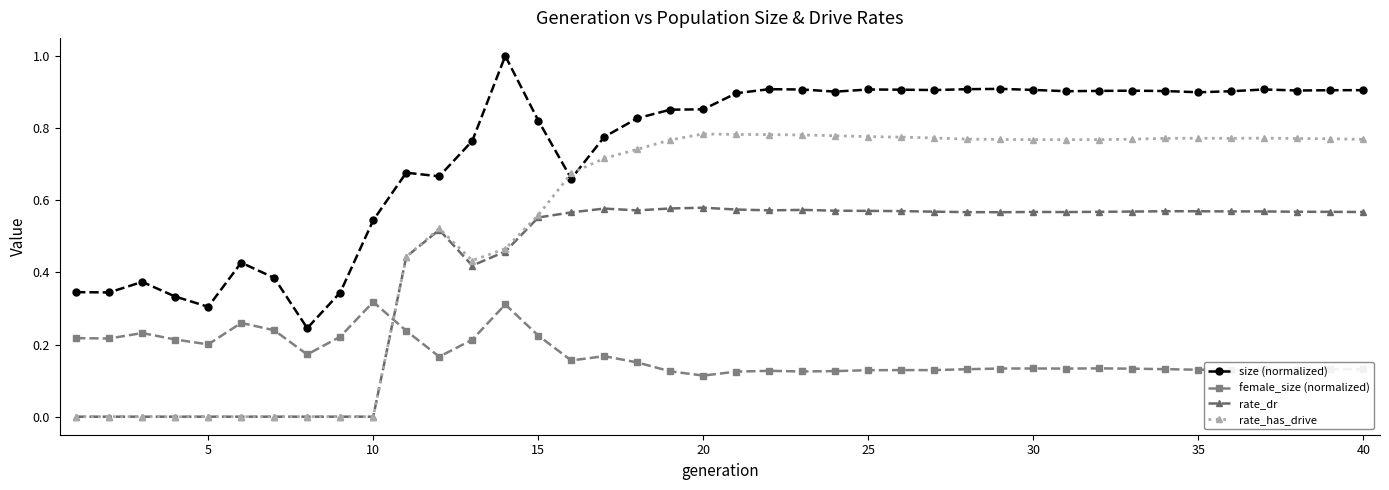

In size (normalized), how many points are lower than both neighbors (excluding endpoints)?

10